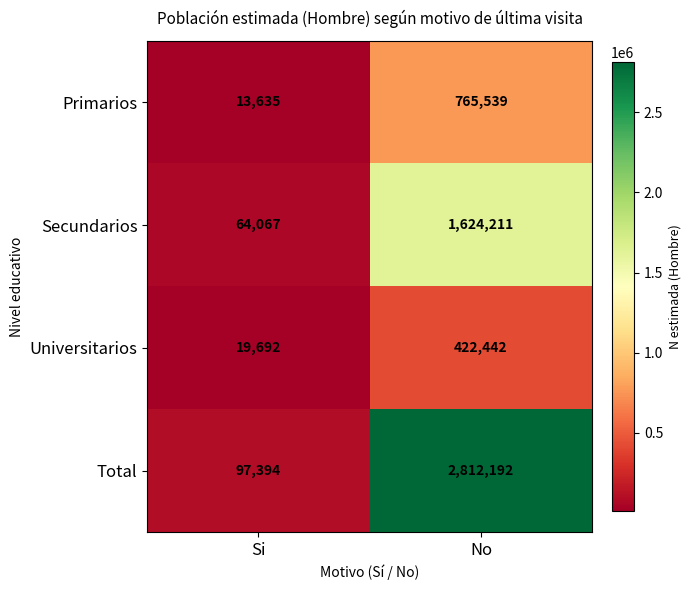

Is it true that Total equals 97394 at Si?

True